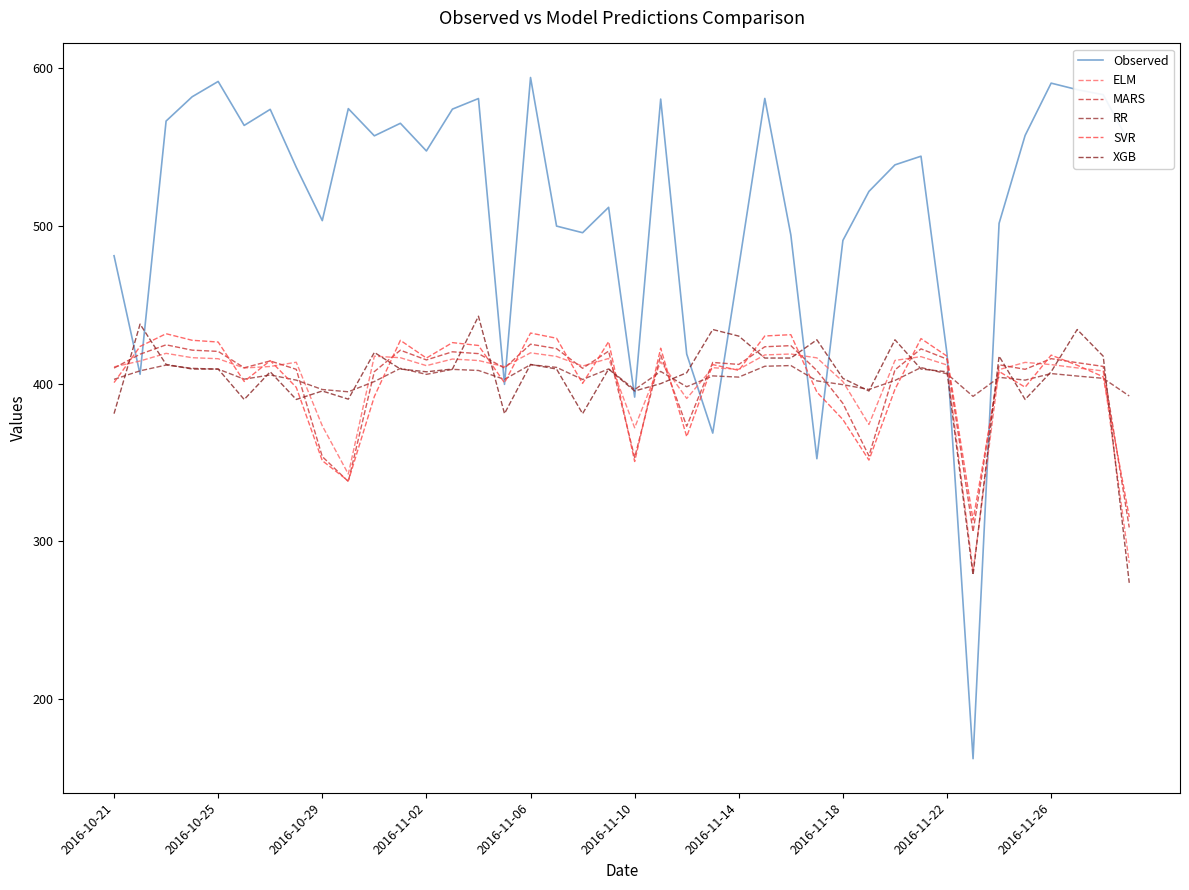

At which category does the chart reach its peak across all series?

2016-11-06